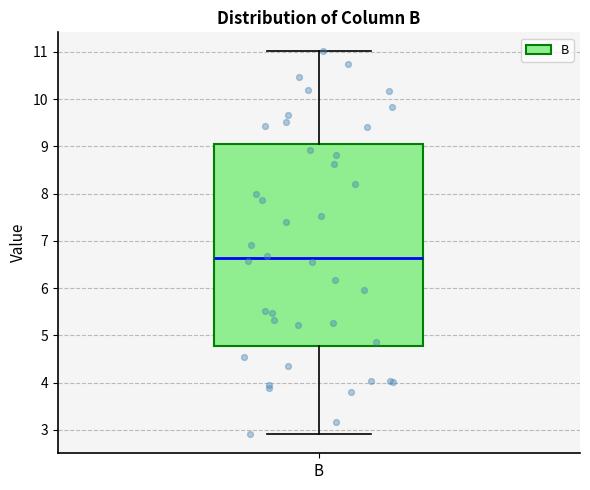

Read this box plot against the y-axis: the position of the median line, the range covered by the box, and the ends of both whiskers. The values are not printed on the chart, so give them approximately, as read against the axis.

median 6.6, box 4.8 to 9.0, whiskers 2.9 to 11.0